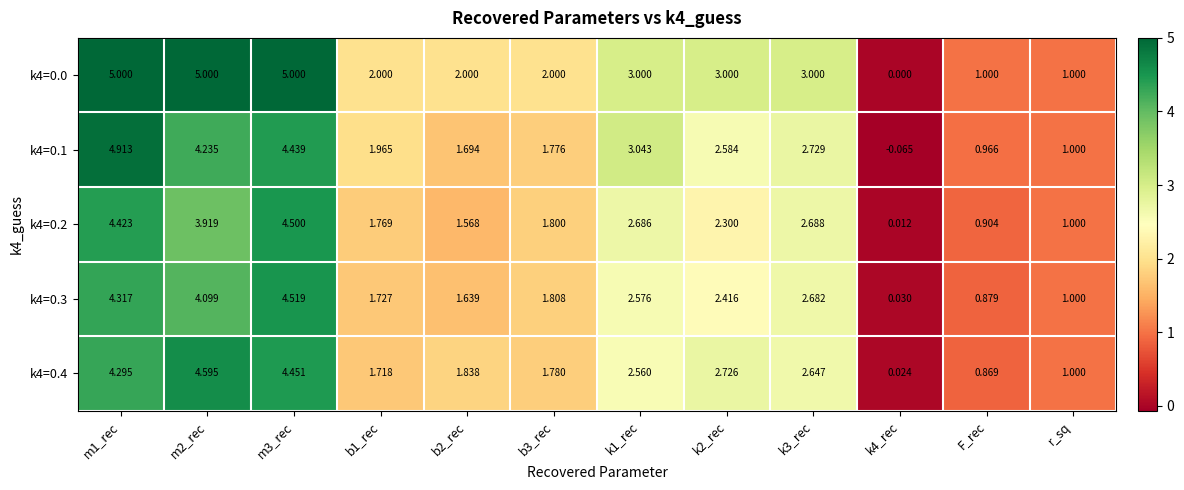

Is the value of k4=0.4 at r_sq greater than the value of k4=0.2 at m1_rec?

No